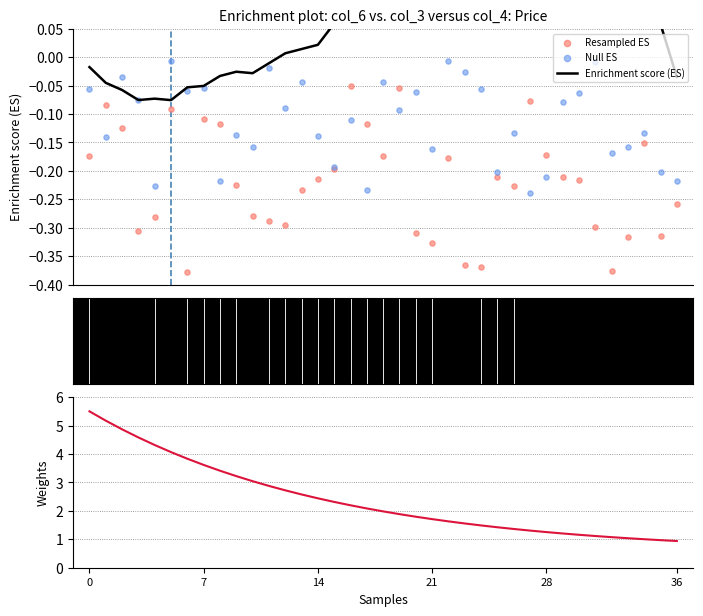

Is the value of Enrichment score (ES) at 25 greater than the value of Null ES at 14?

Yes